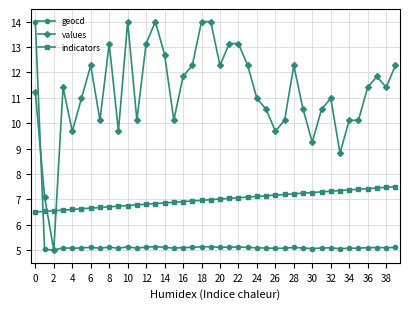

How many lines are shown in the chart?

3